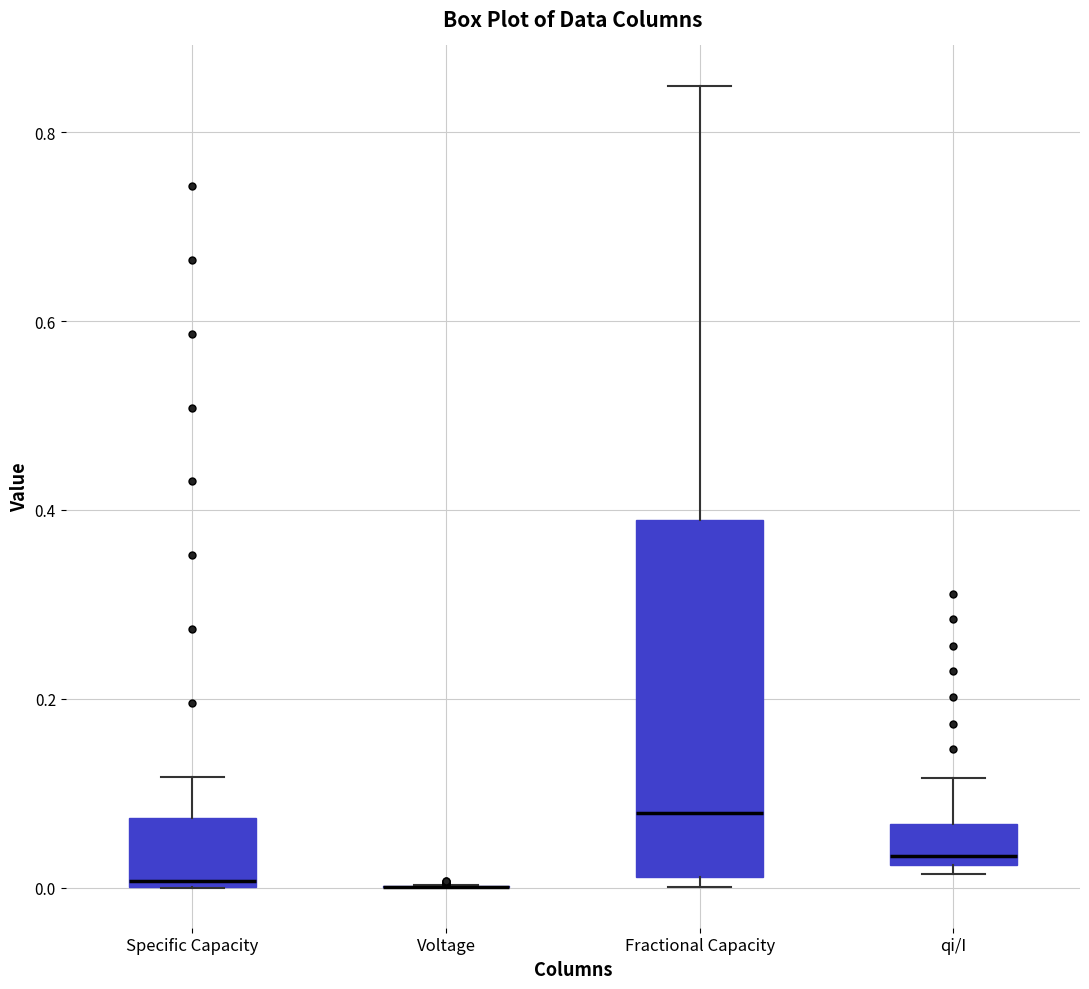

Where is the upper edge of the box for qi/I on the y-axis? The values are not printed on the chart, so give them approximately, as read against the axis.

0.06